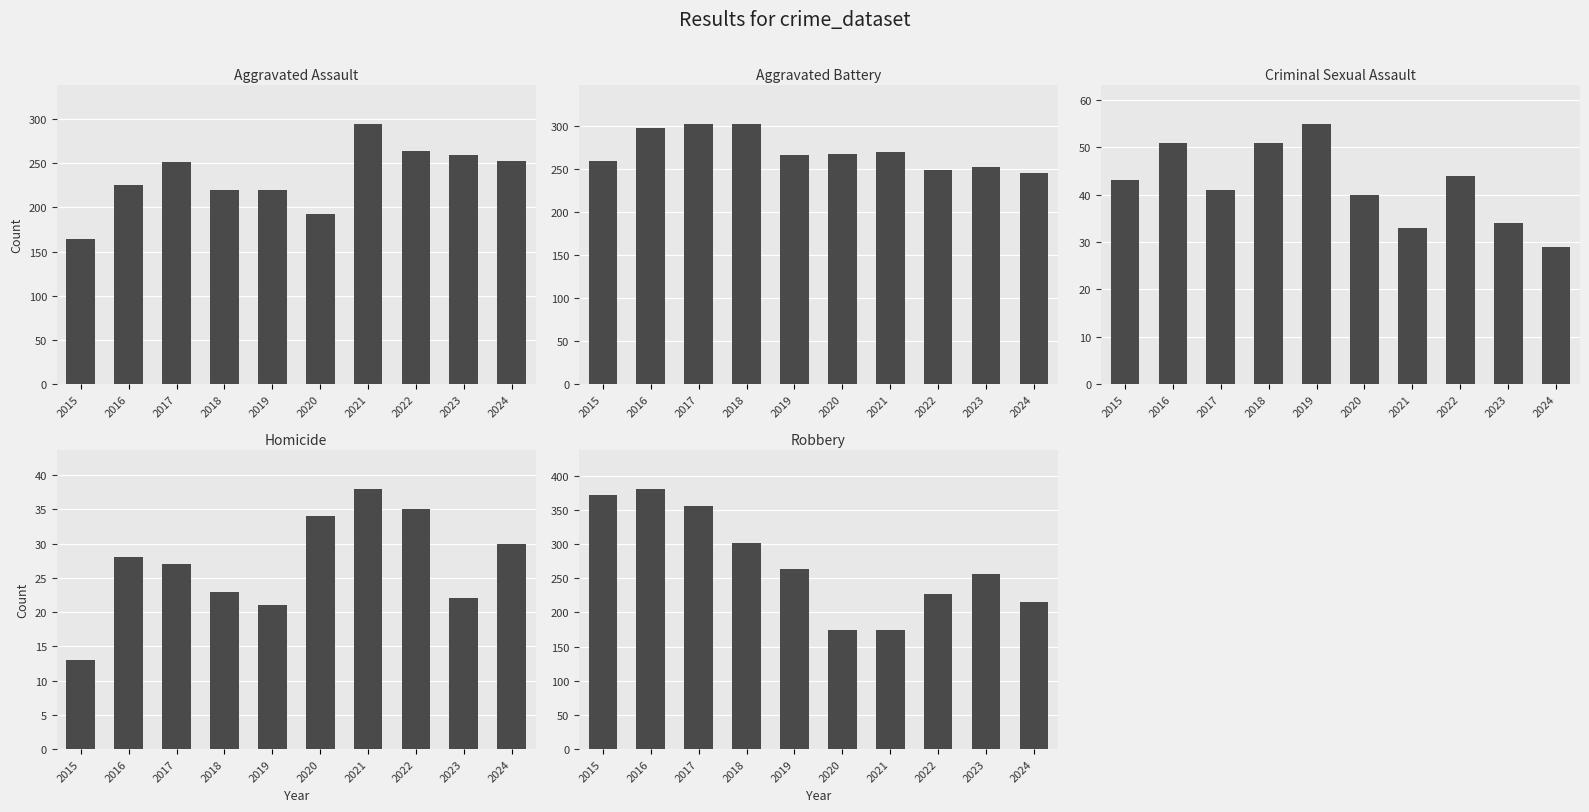

List the series in order of their peak value, lowest first.

Homicide, Criminal Sexual Assault, Aggravated Assault, Aggravated Battery, Robbery